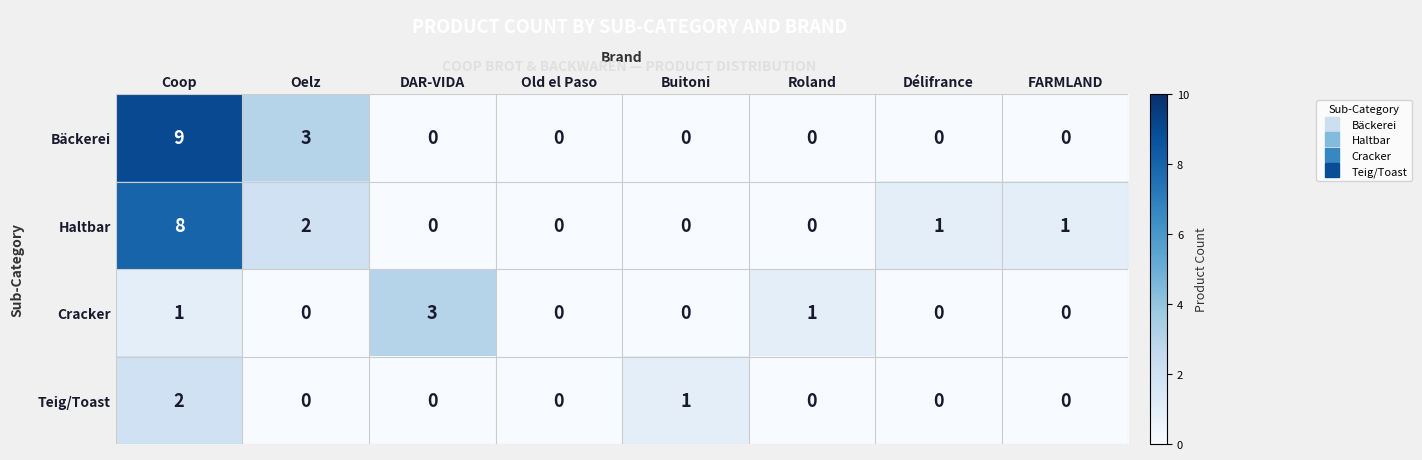

The Cracker series shows 0 at Buitoni. True or false?

True